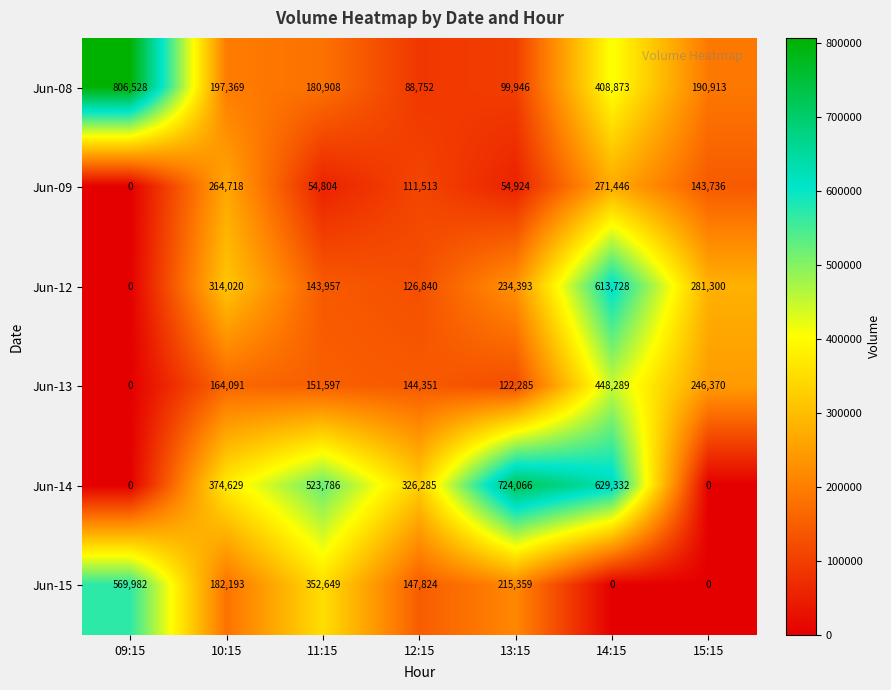

Which series has the largest range (max minus min)?

Jun-14